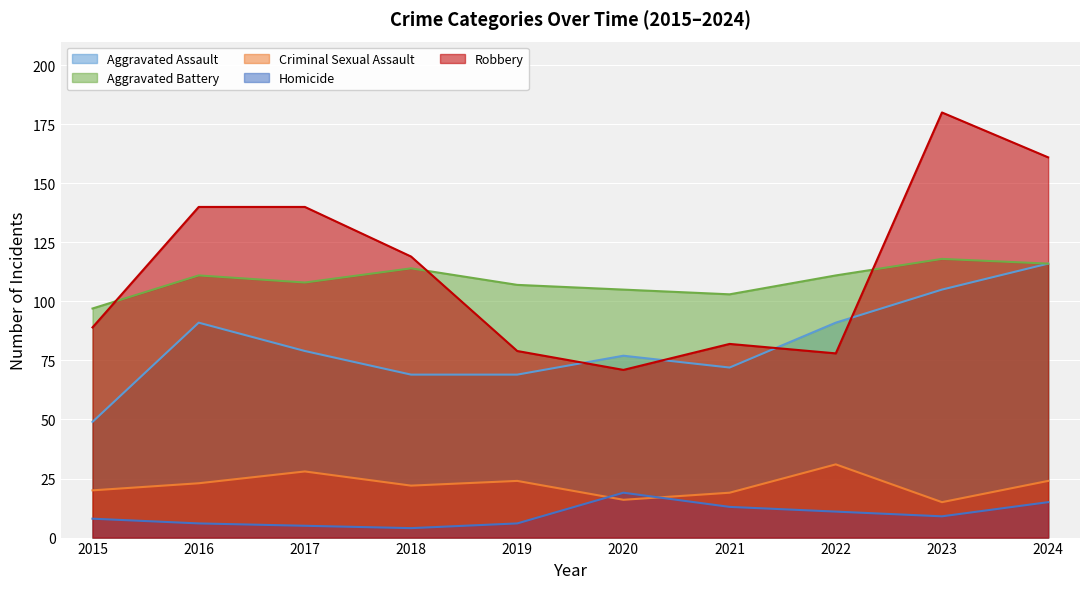

Is the value of Aggravated Battery at 2022 greater than the value of Aggravated Assault at 2017?

Yes